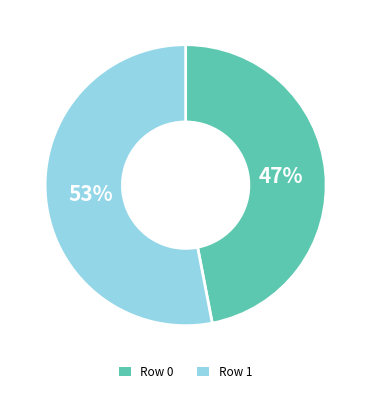

Approximately how many times larger is the value at Row 0 compared to Row 1?

0.9